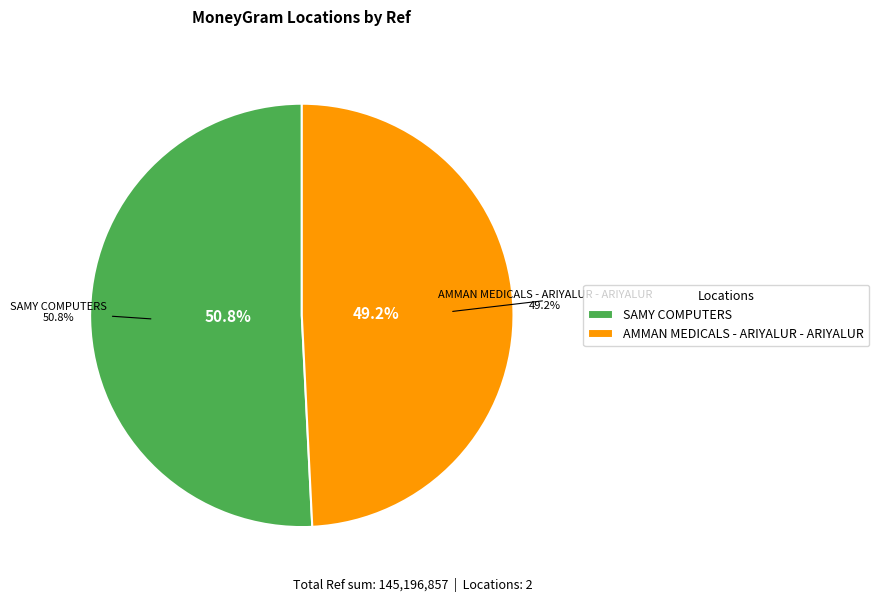

True or false: AMMAN MEDICALS - ARIYALUR - ARIYALUR accounts for 60% of the total.

False